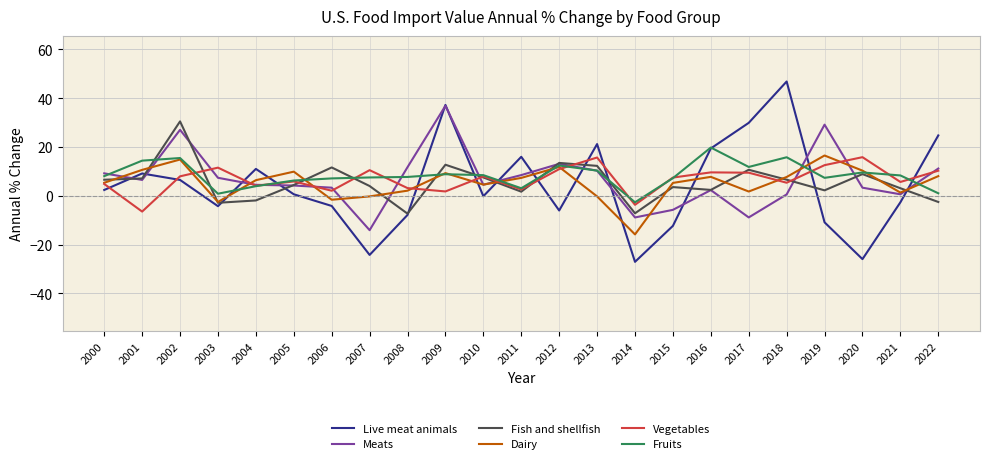

What is the difference between the maximum and minimum values in the Vegetables series?

22.3